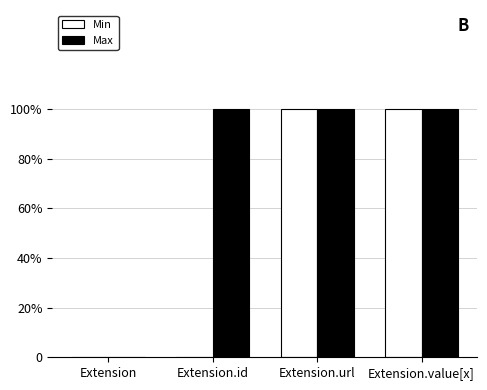

Are the bars horizontal?

No